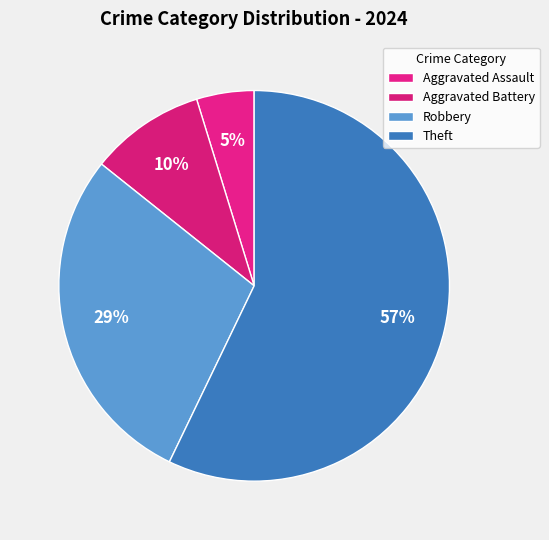

Does Robbery represent more than half of the total?

No